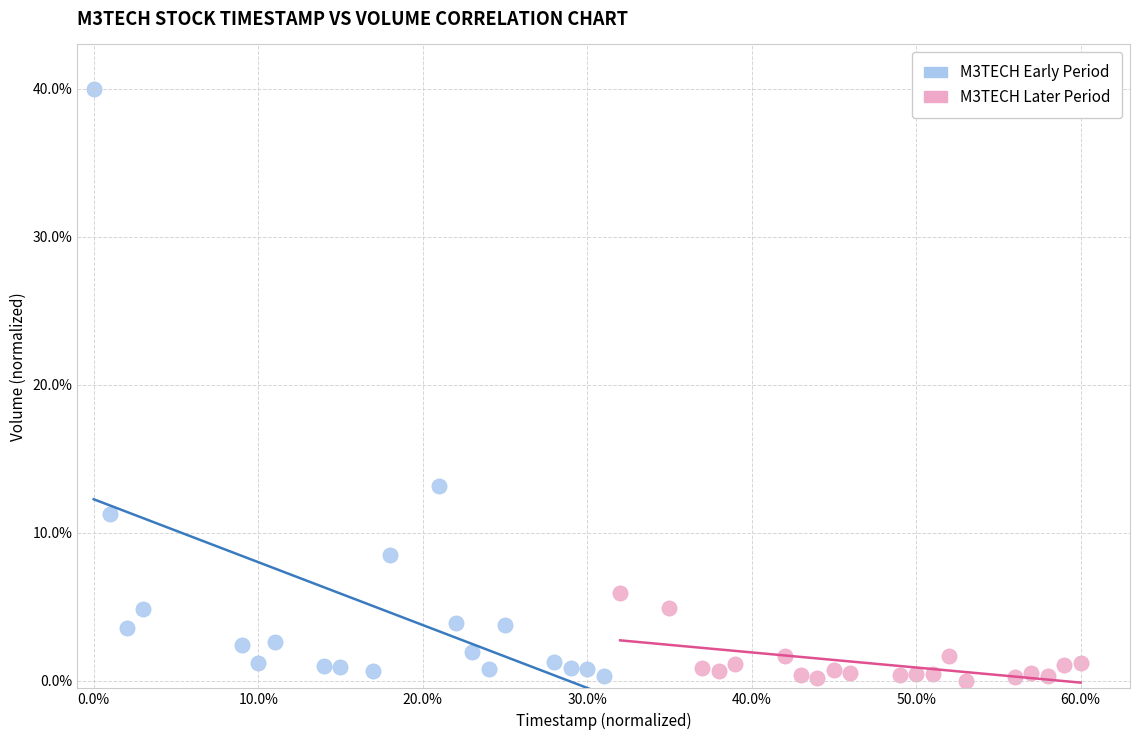

Which series contains the highest Y value?

M3TECH Early Period